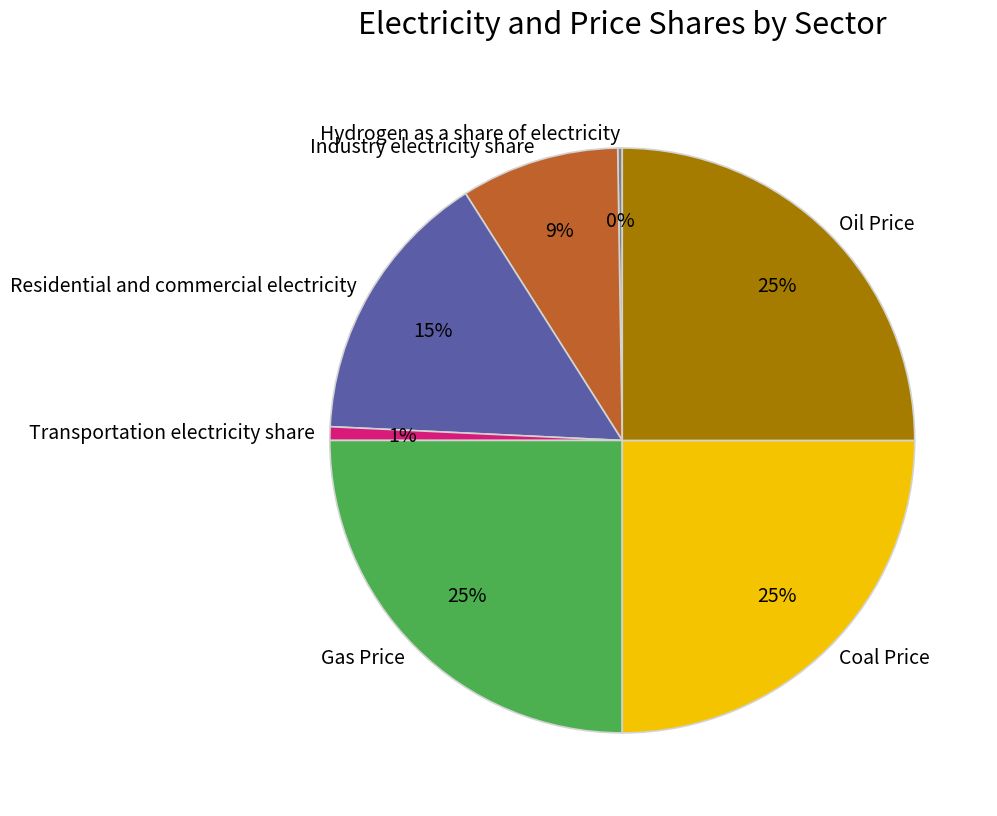

Between Residential and commercial electricity and Industry electricity share, which is larger?

Residential and commercial electricity